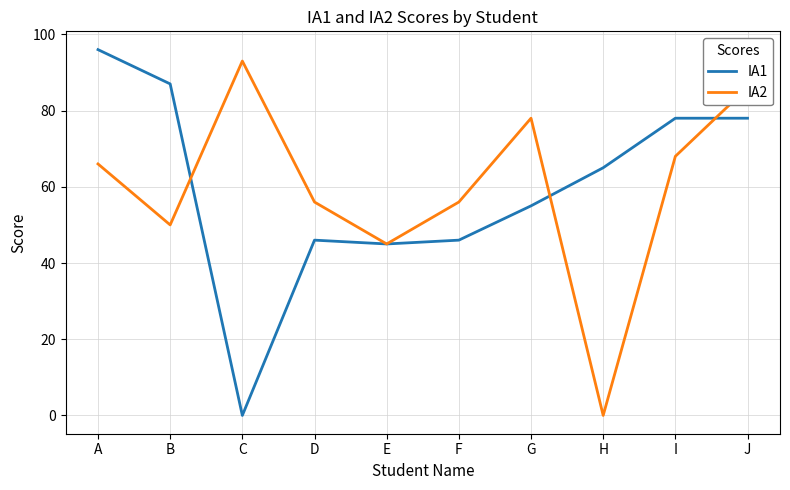

Which series has the widest spread of values?

IA1